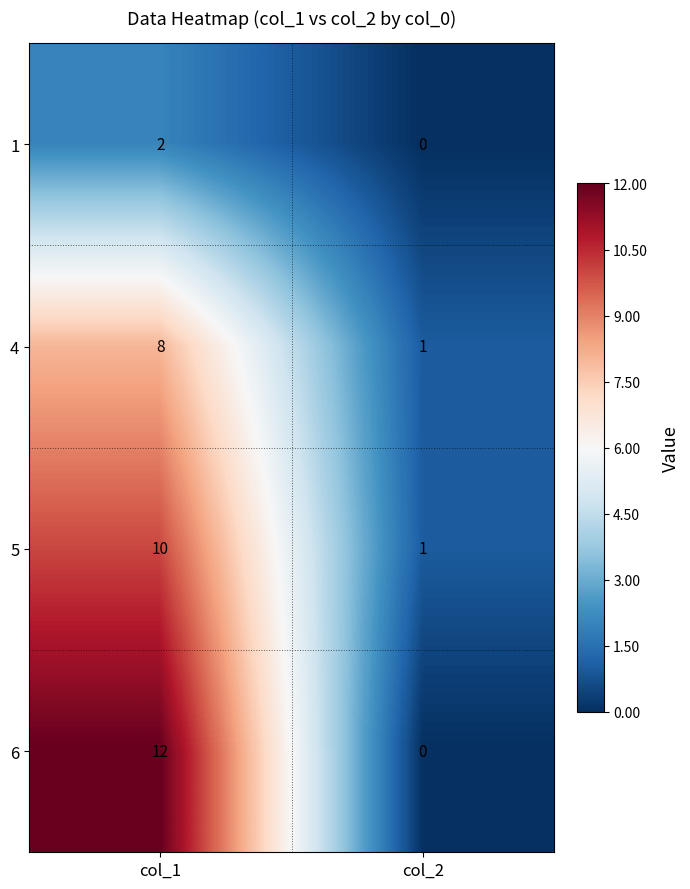

Which category has the lowest value across all series?

col_2